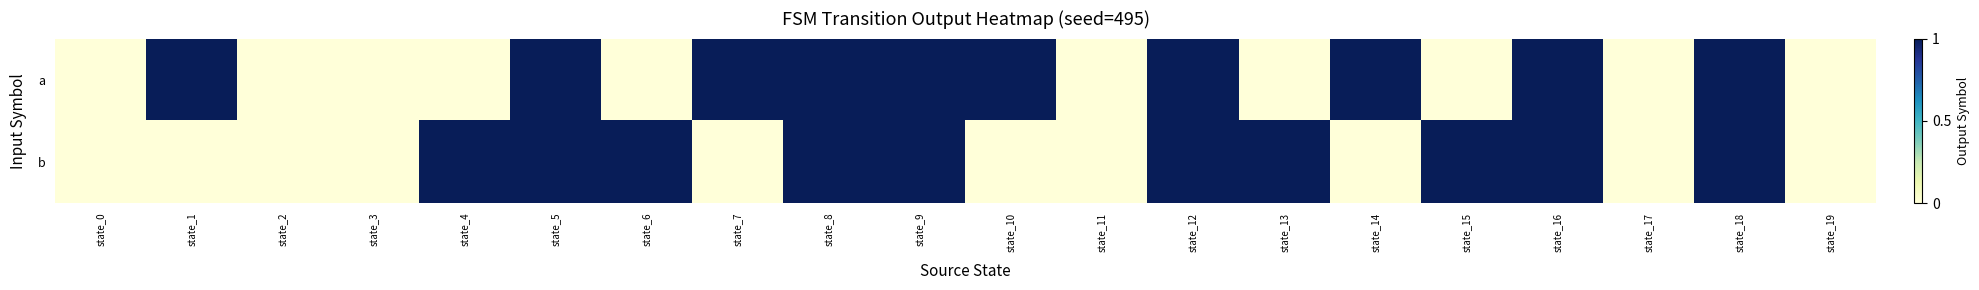

Reading left to right, extract all data points from this chart.

a: state_0=0	state_1=1	state_2=0	state_3=0	state_4=0	state_5=1	state_6=0	state_7=1	state_8=1	state_9=1	state_10=1	state_11=0	state_12=1	state_13=0	state_14=1	state_15=0	state_16=1	state_17=0	state_18=1	state_19=0
b: state_0=0	state_1=0	state_2=0	state_3=0	state_4=1	state_5=1	state_6=1	state_7=0	state_8=1	state_9=1	state_10=0	state_11=0	state_12=1	state_13=1	state_14=0	state_15=1	state_16=1	state_17=0	state_18=1	state_19=0